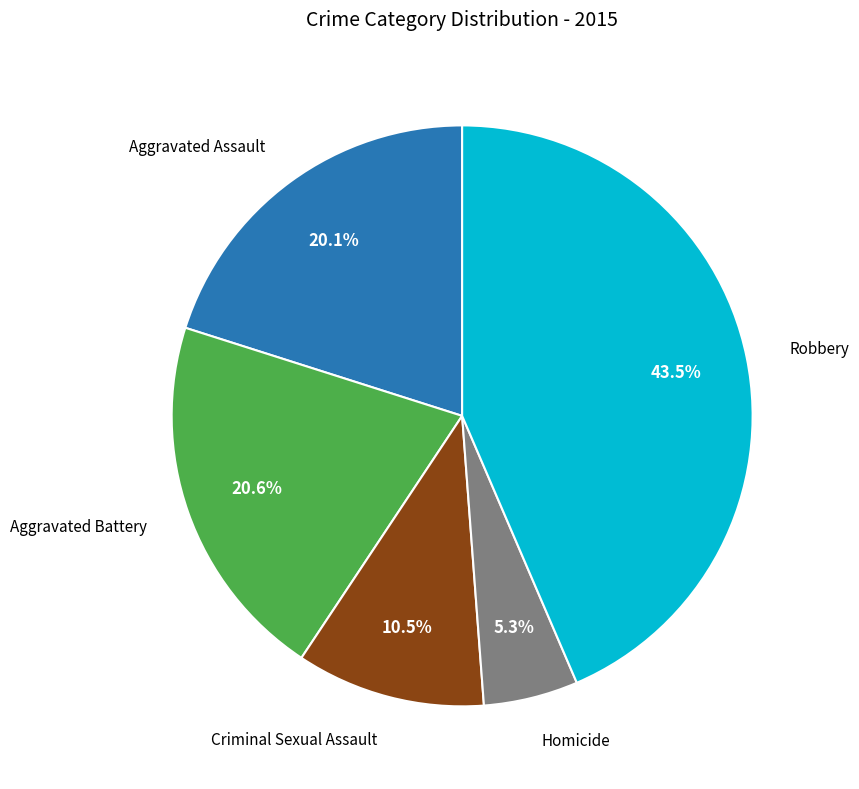

To the nearest percent, what is the difference between the largest and smallest slice percentages?

38%